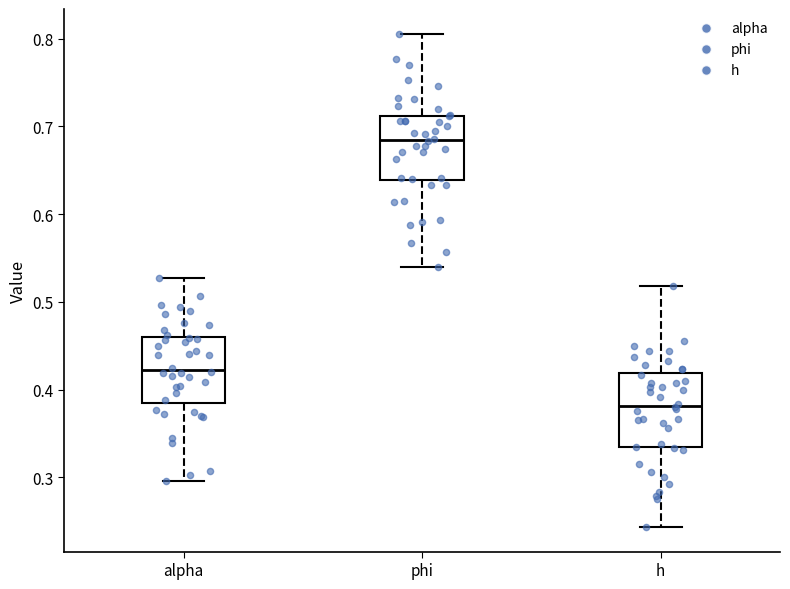

Reading left to right, transcribe this box plot: for each box, give where its median line is, the range the box spans, and where its two whiskers end, as read against the y-axis. The values are not printed on the chart, so give them approximately, as read against the axis.

alpha: median 0.42, box 0.39 to 0.46, whiskers 0.30 to 0.53
phi: median 0.68, box 0.64 to 0.71, whiskers 0.54 to 0.81
h: median 0.38, box 0.33 to 0.42, whiskers 0.24 to 0.52